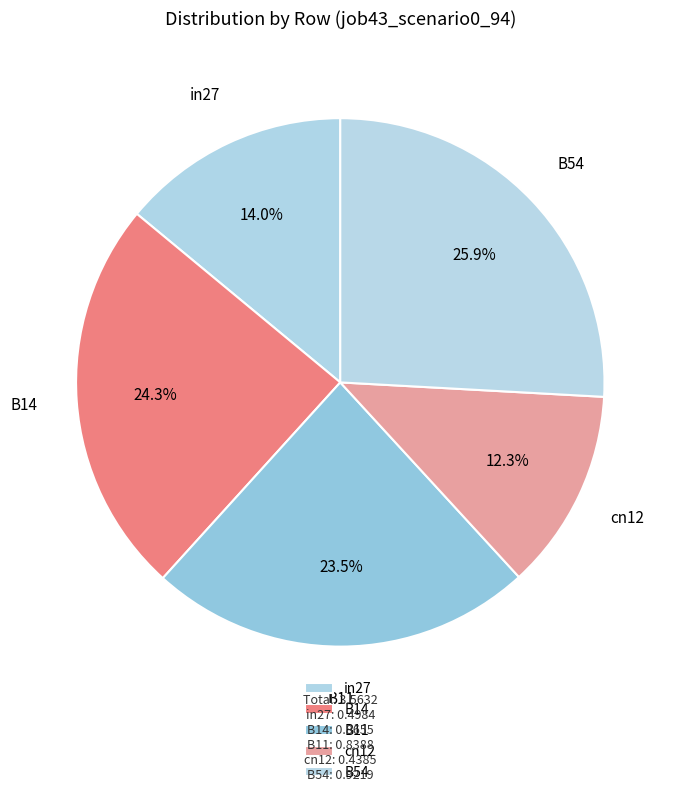

True or false: cn12 accounts for 12% of the total.

True